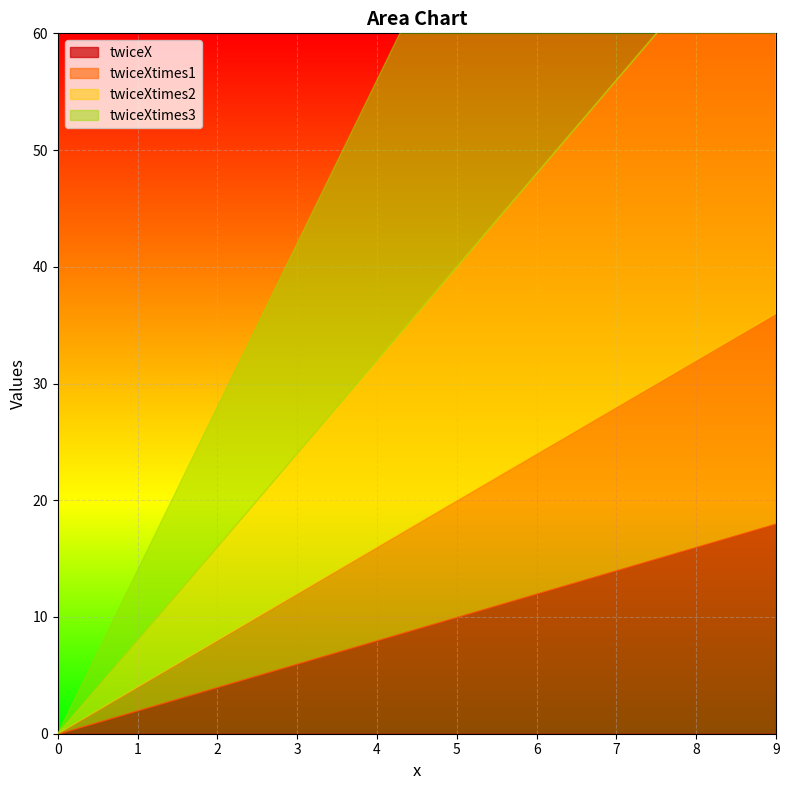

True or false: twiceX and twiceXtimes2 cross at least once.

False